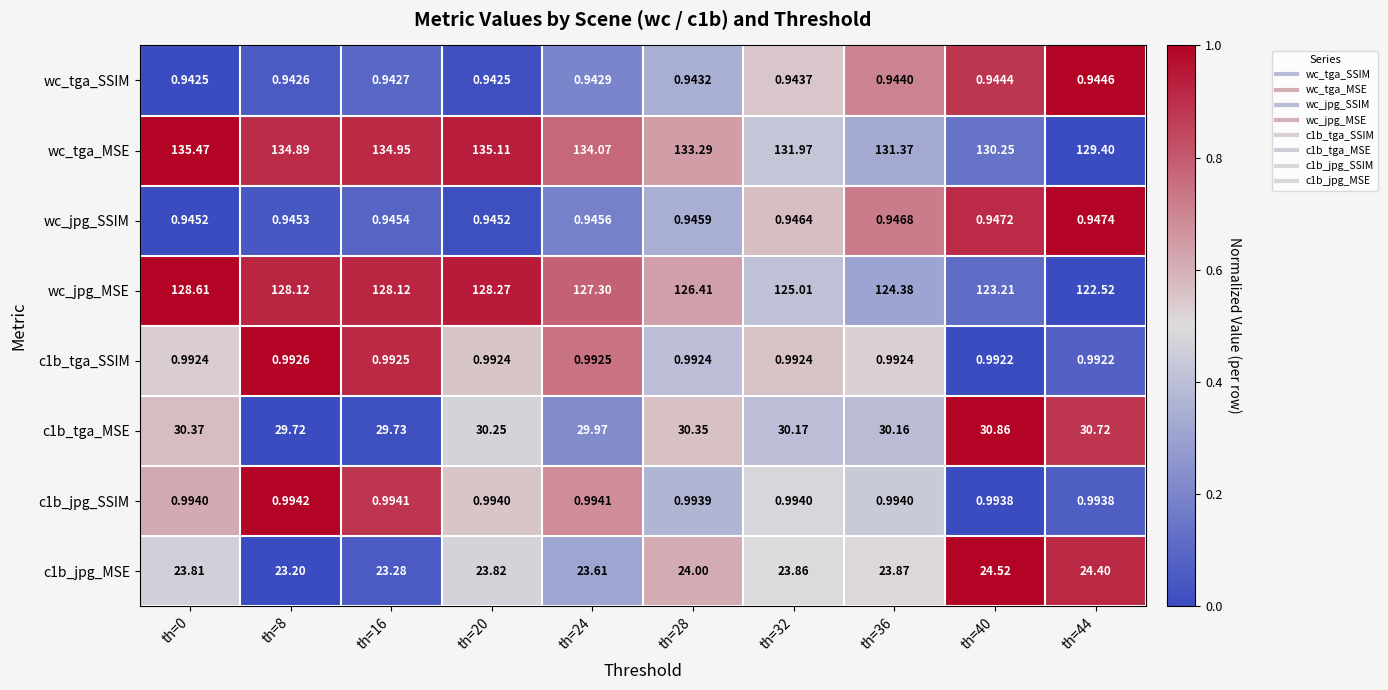

Which series changed the most between th=20 and th=28?

wc_jpg_MSE